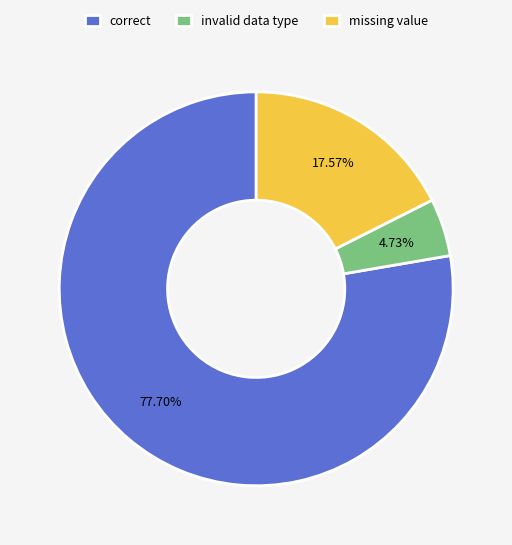

To the nearest percent, what is the average slice percentage?

33%